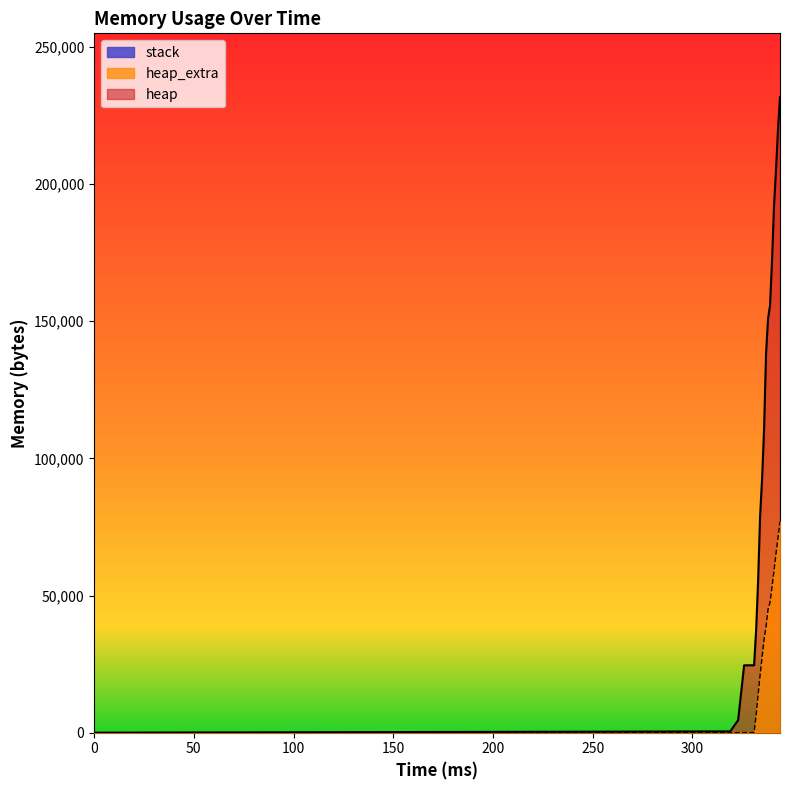

At 326, list the series in order from smallest to largest.

heap_extra, heap